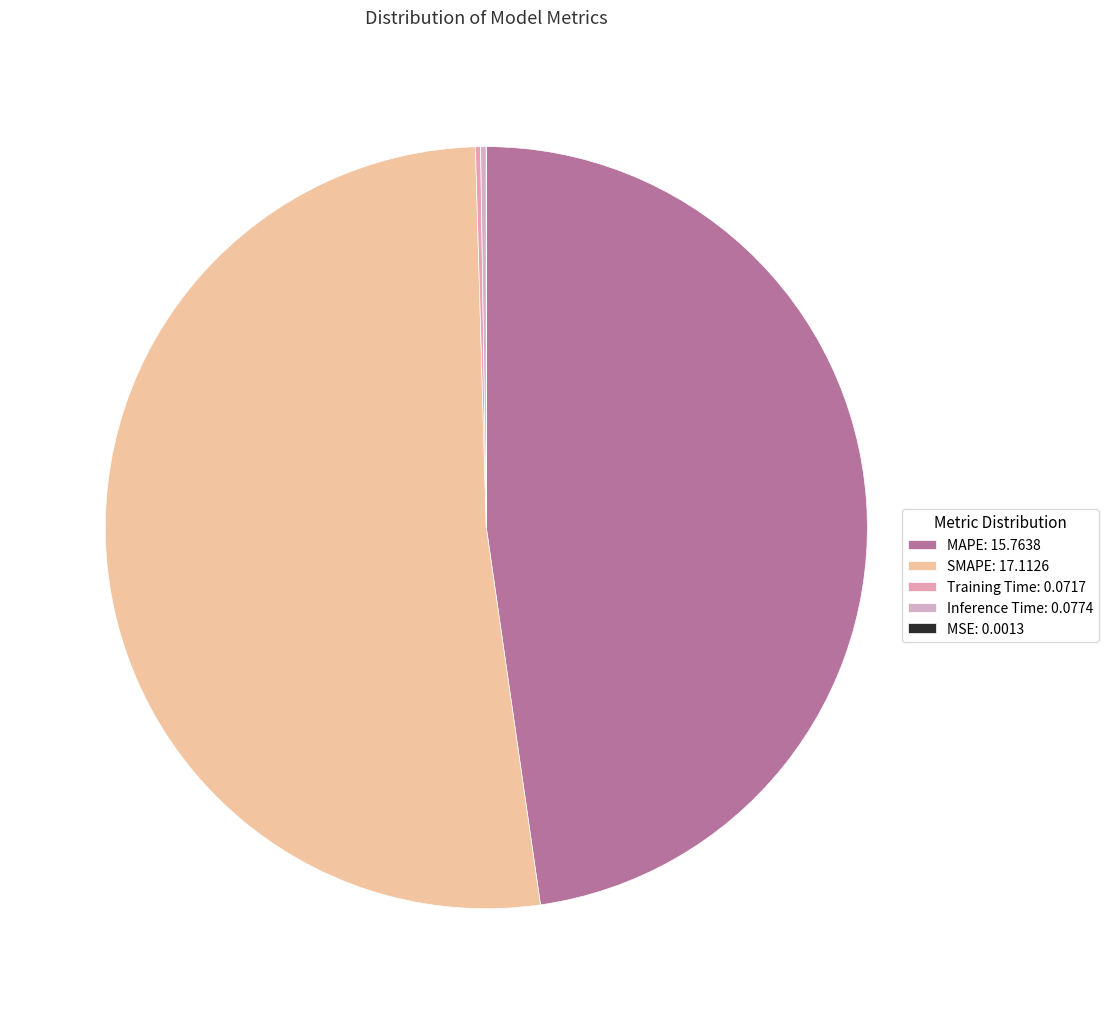

To the nearest percent, what portion does SMAPE represent?

52%